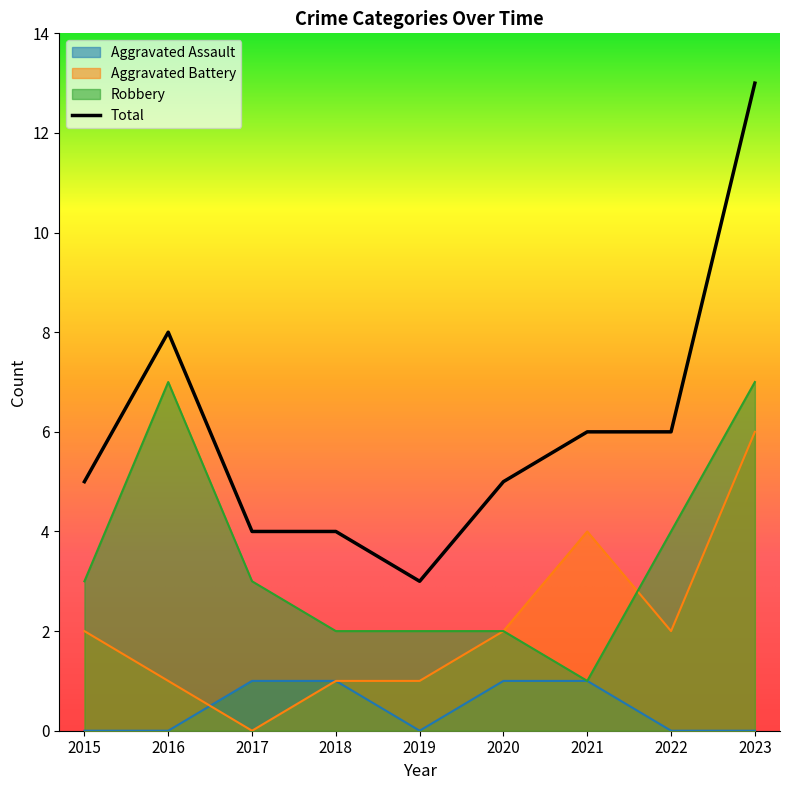

True or false: Robbery and Aggravated Assault cross at least once.

False